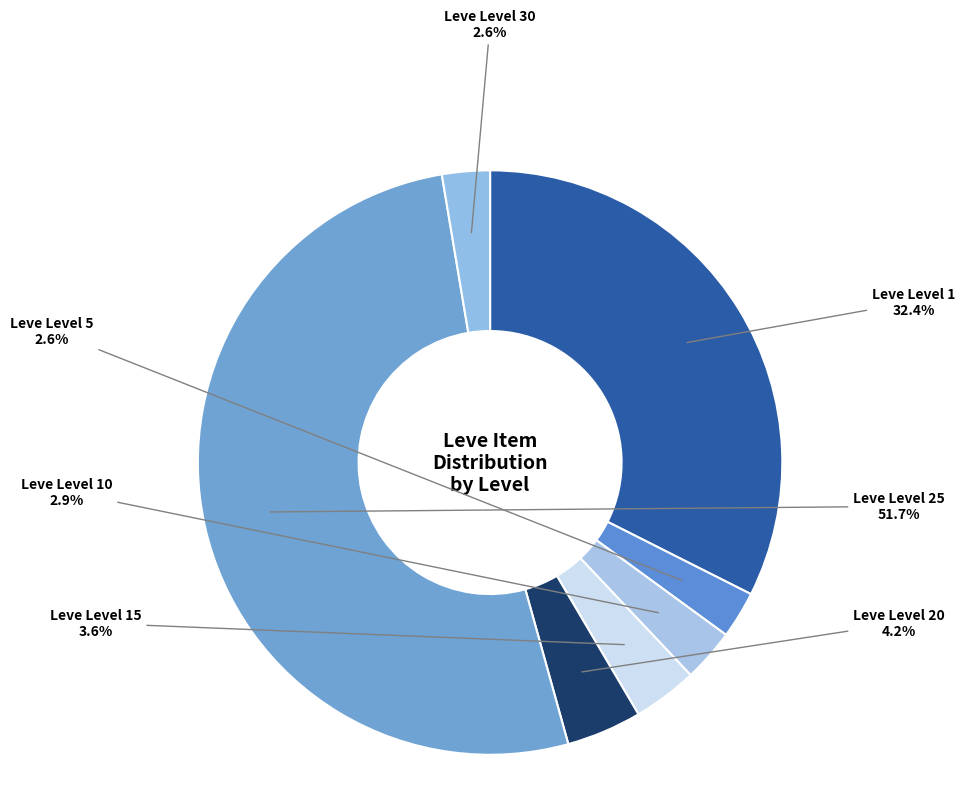

Rank the categories by value from lowest to highest.

Leve Level 5, Leve Level 30, Leve Level 10, Leve Level 15, Leve Level 20, Leve Level 1, Leve Level 25